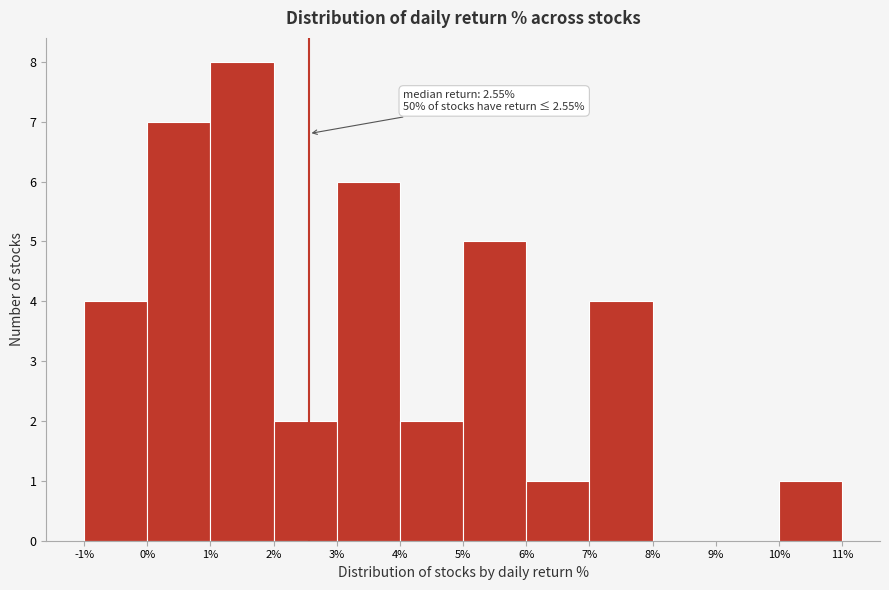

Over which range of the x-axis is the bar tallest?

1% to 2%